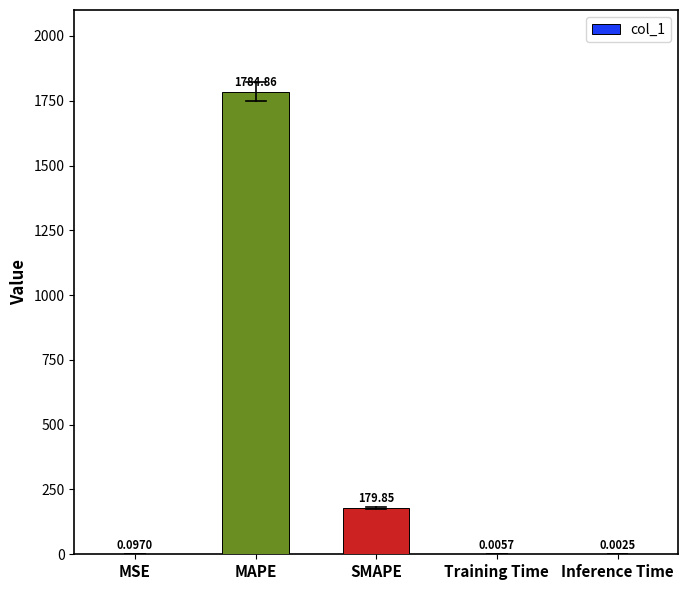

Are the bars grouped side by side (vs. stacked)?

No